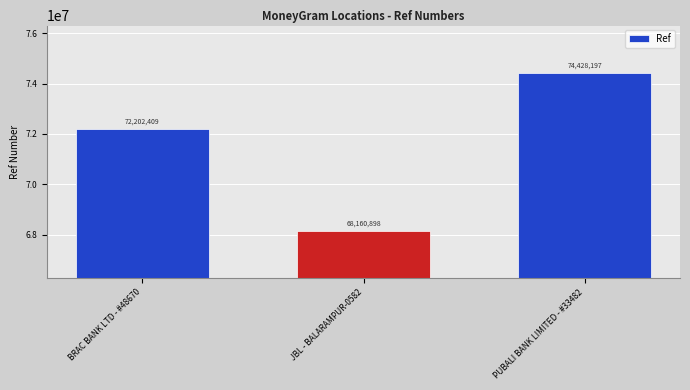

What position from the left is BRAC BANK LTD - #48670?

1